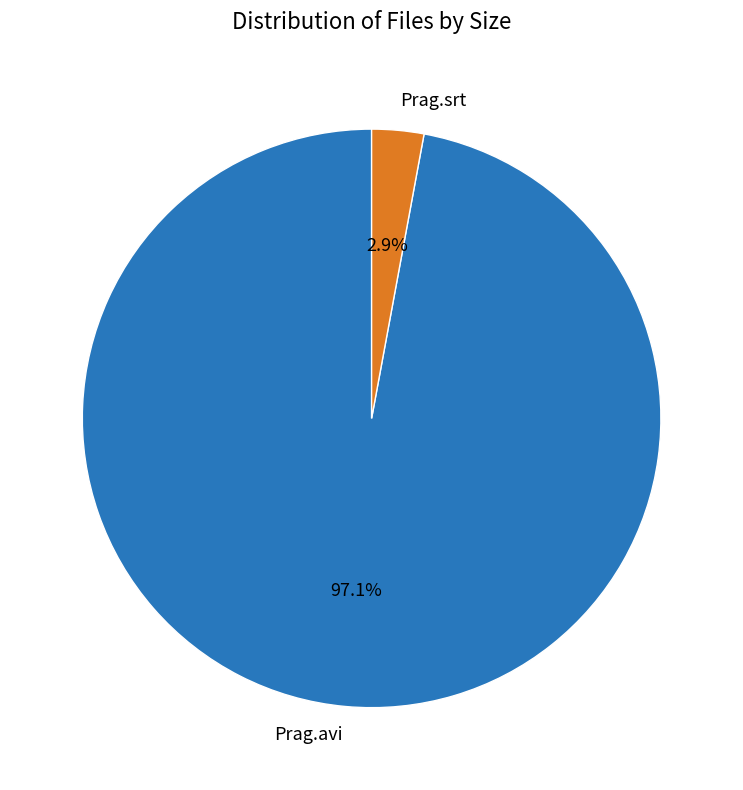

Is there a majority slice in this chart?

Yes